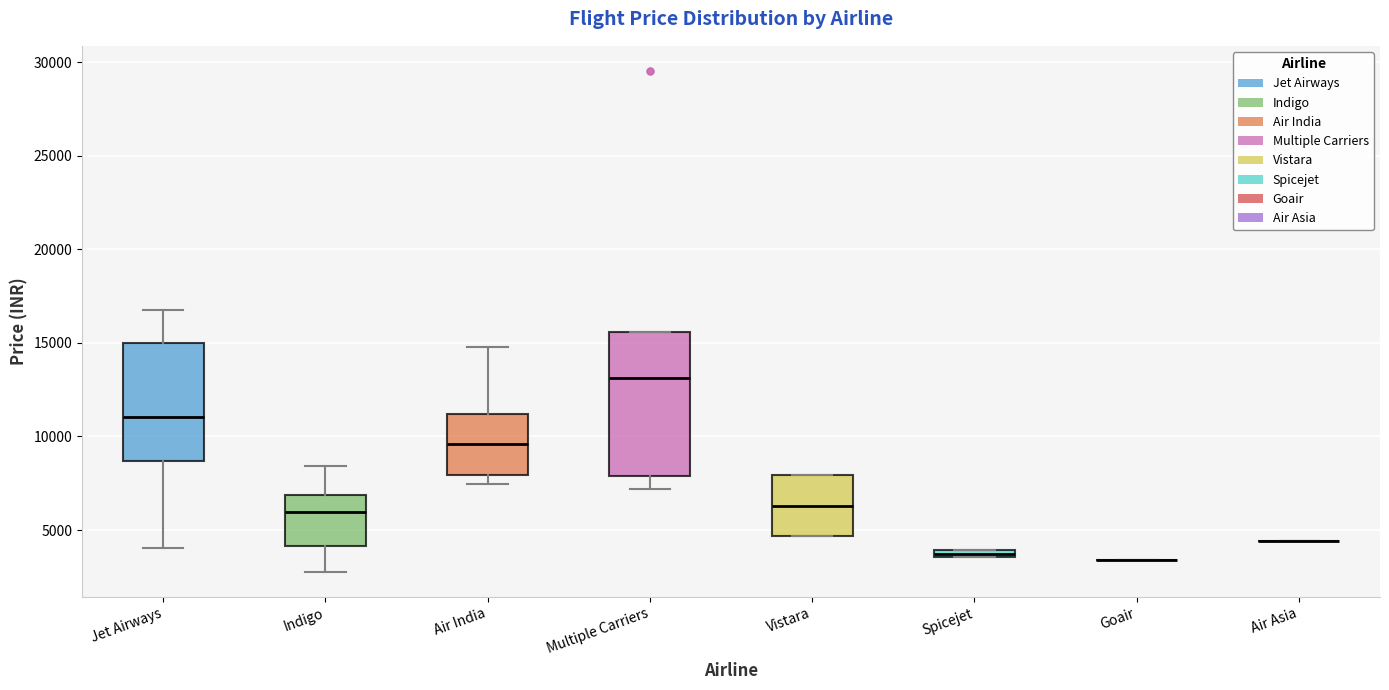

Where is the upper edge of the box for Multiple Carriers on the y-axis? The values are not printed on the chart, so give them approximately, as read against the axis.

15500